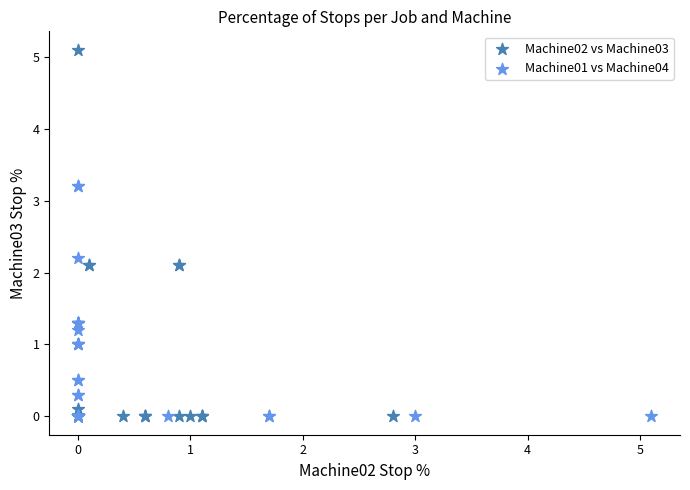

Which series has the largest Y range (max minus min)?

Machine02 vs Machine03